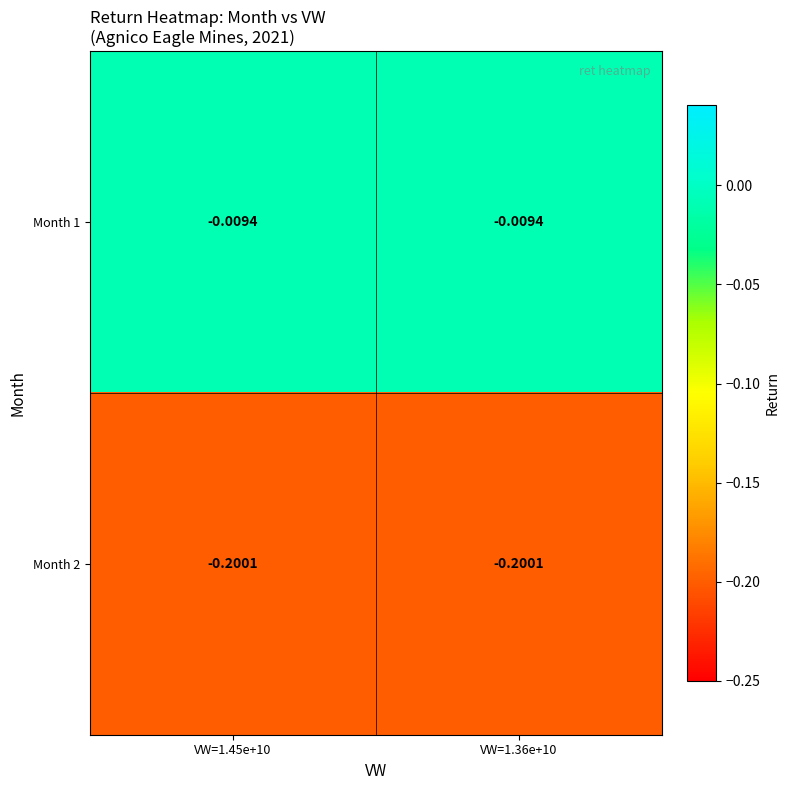

Is the value of Month 2 at VW=1.45e+10 greater than the value of Month 1 at VW=1.36e+10?

No